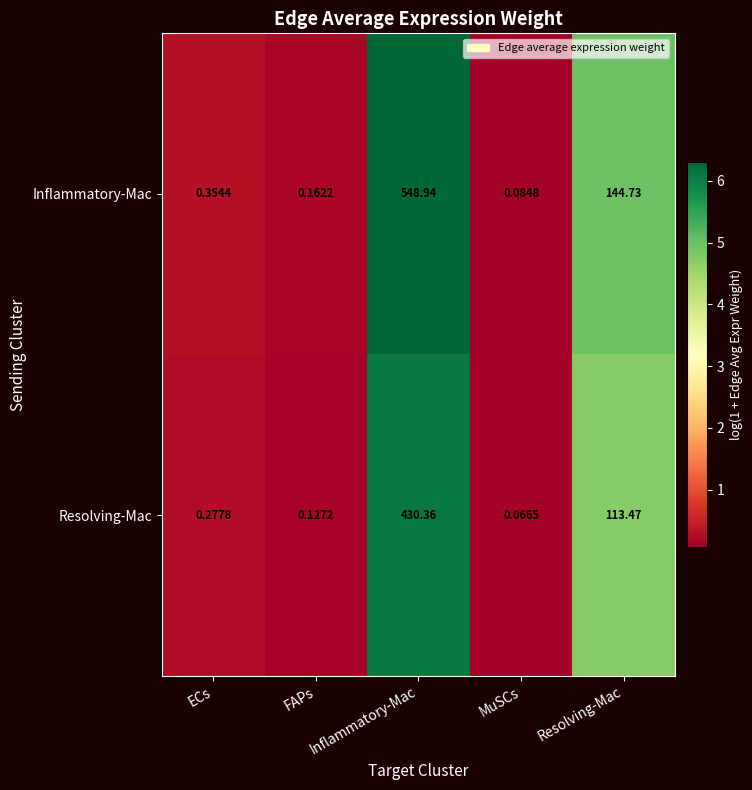

How many distinct data groups are displayed?

2